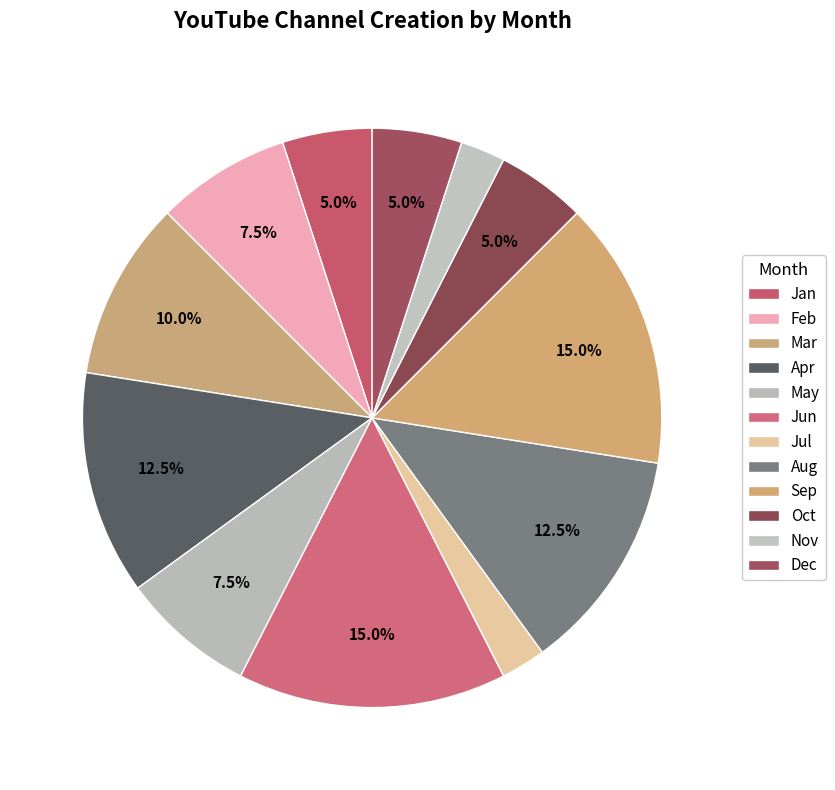

To the nearest percent, what is the average slice percentage?

8%